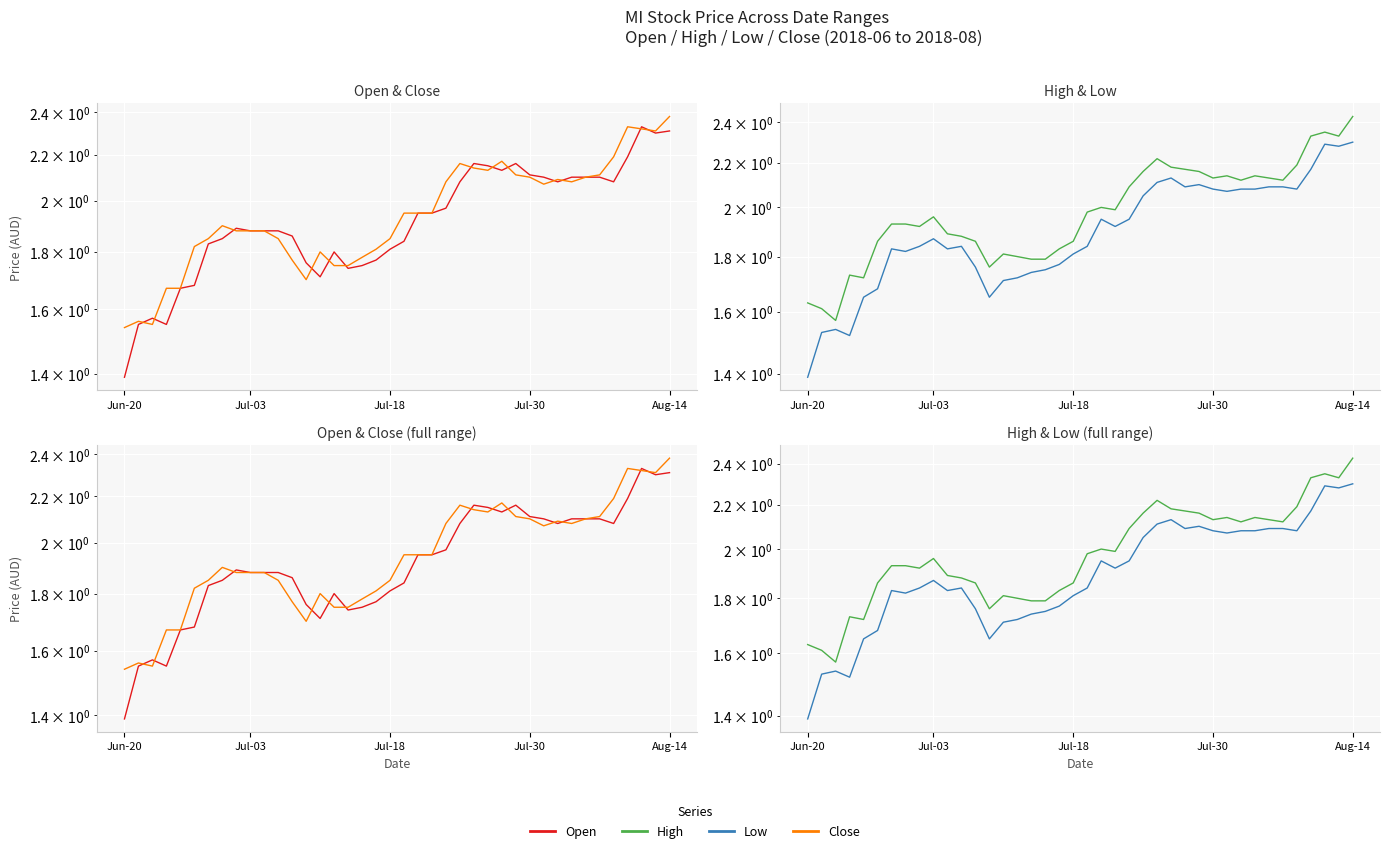

How many series are shown in this chart?

4